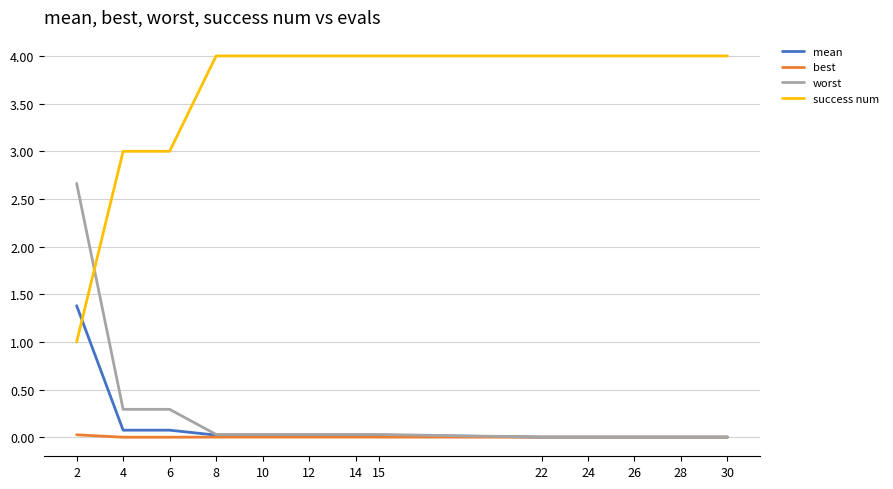

Is this an area chart (filled region under the line)?

No